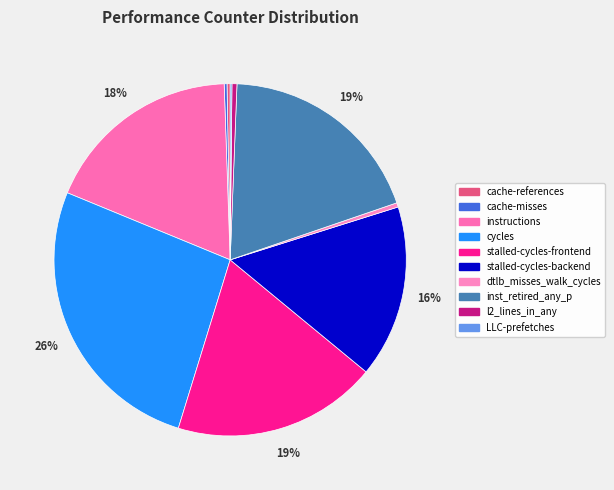

True or false: l2_lines_in_any accounts for 0% of the total.

True